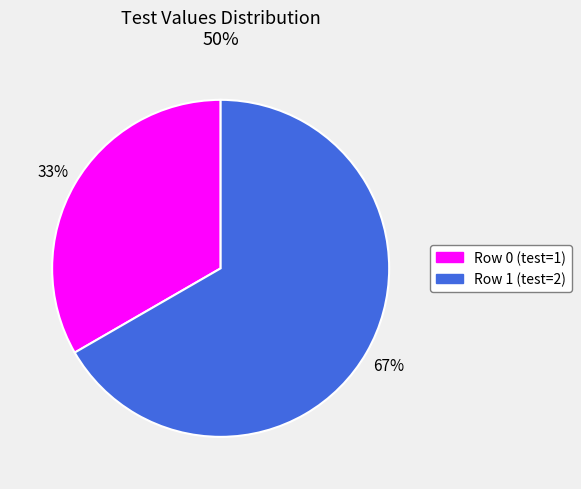

Does Row 1 account for over 50% of the chart?

Yes